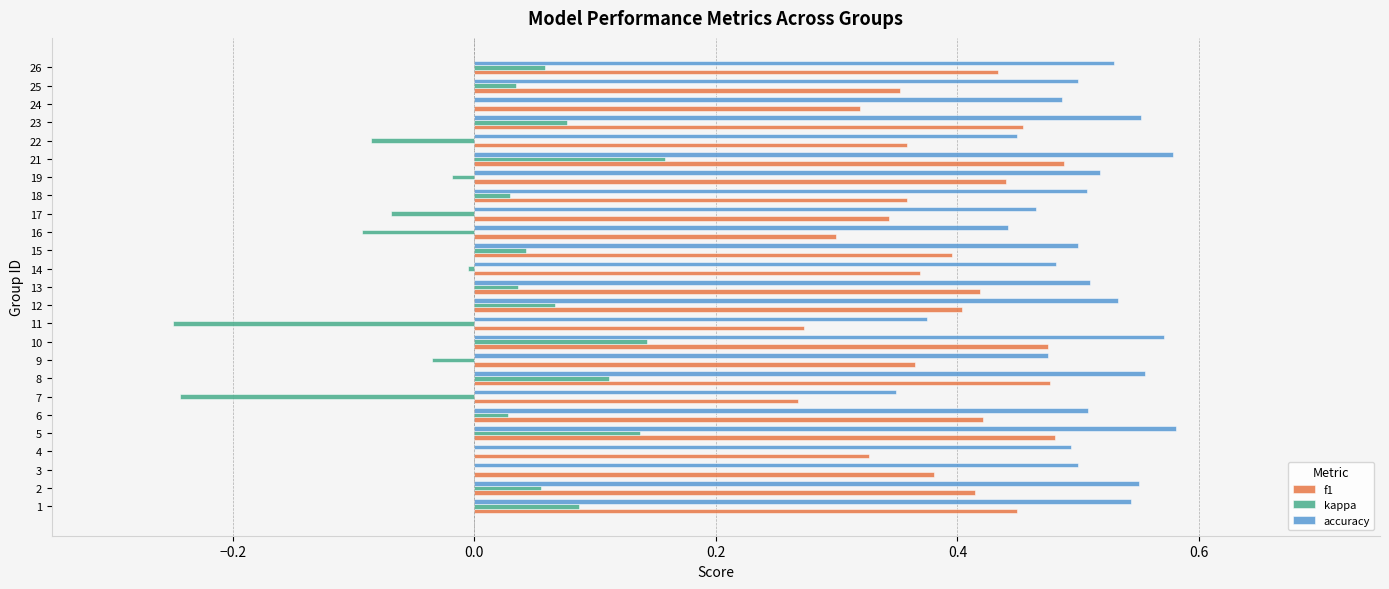

Between 17 and 26, which series saw the biggest shift?

kappa